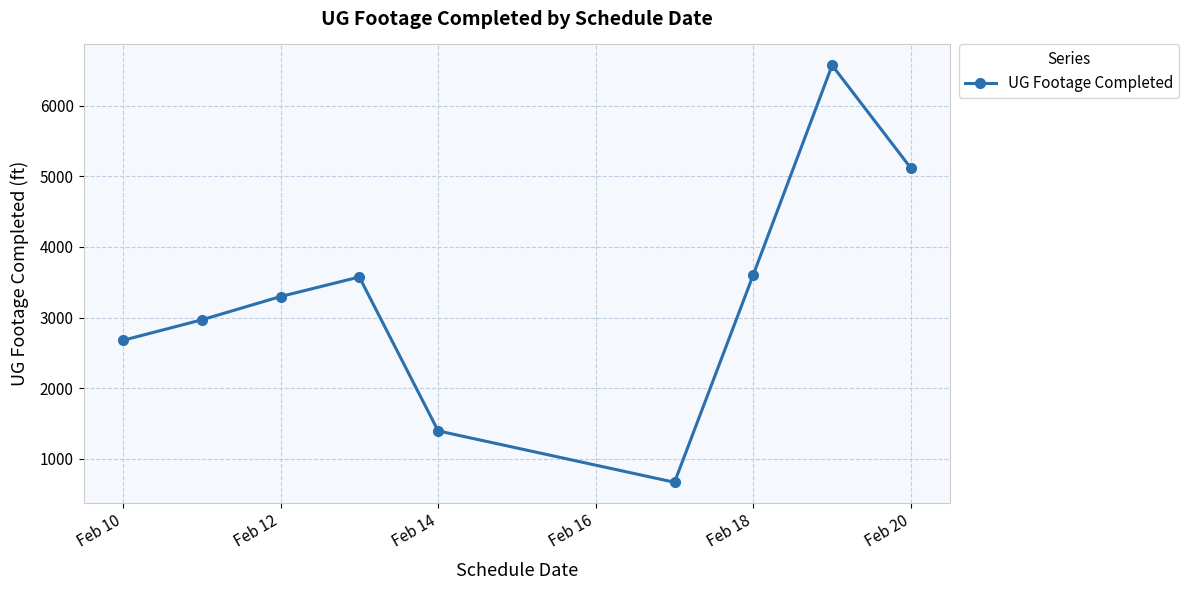

What is the value of the 9th point from the left?

5115